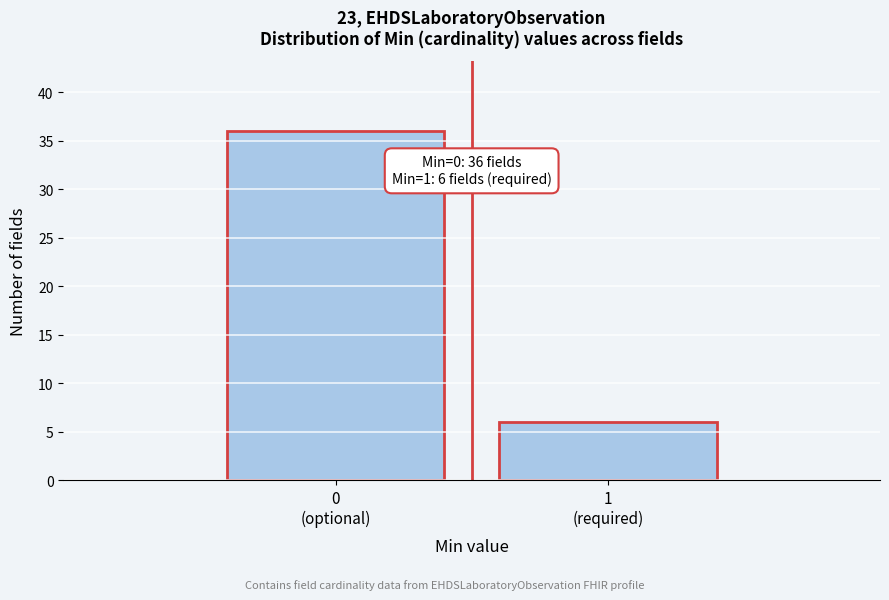

Reading left to right, list all the values displayed in this chart.

36	6